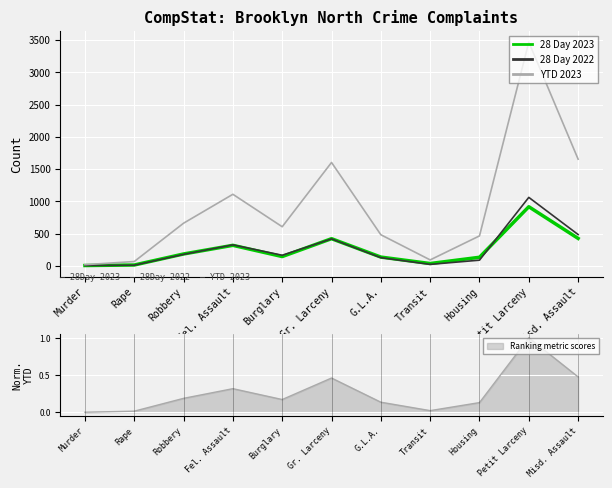

How many data points in 28 Day 2022 are above 164?

5